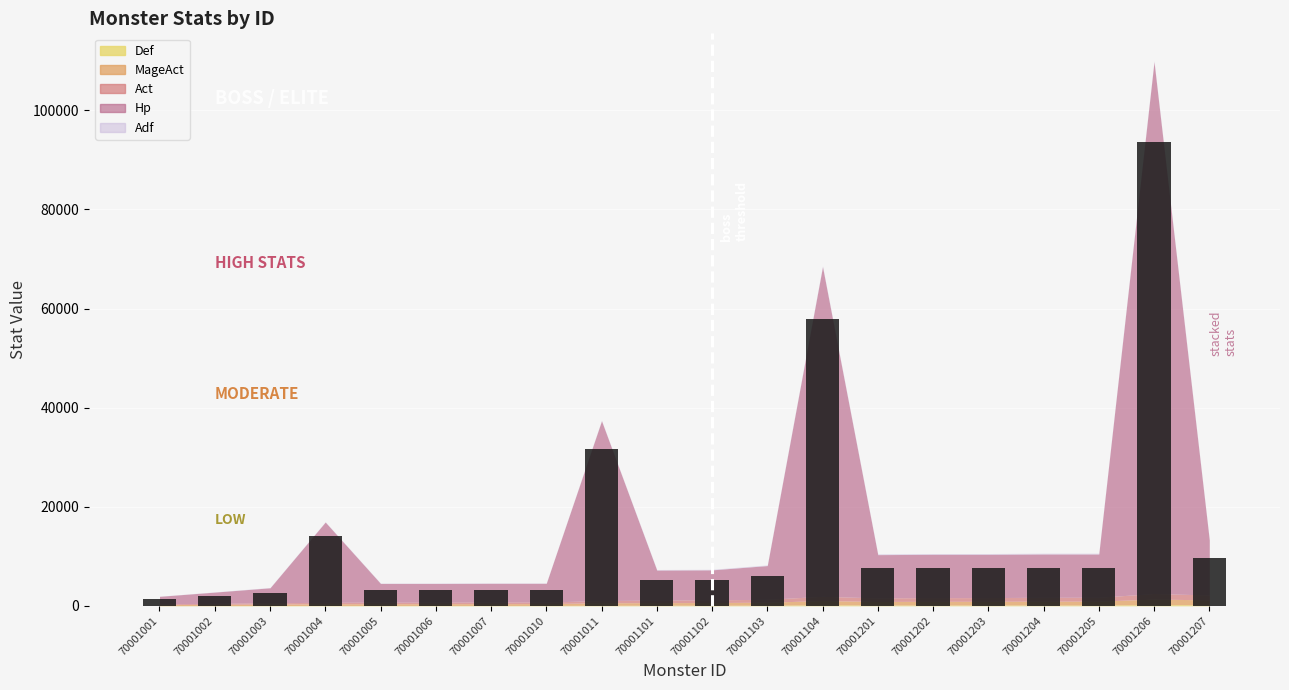

The value at 70001103 is 5930.4. True or false?

True